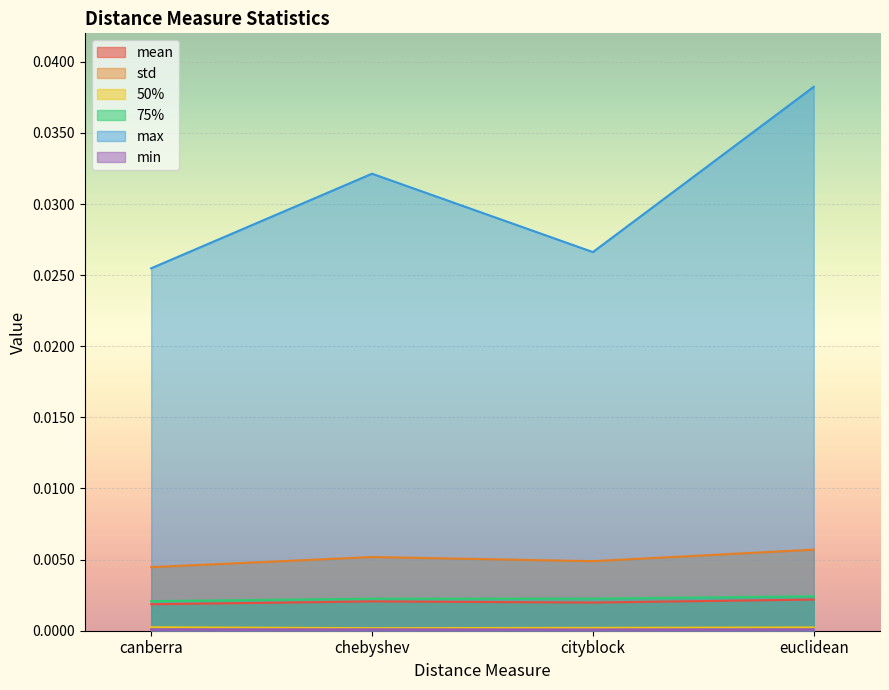

Between chebyshev and cityblock, which series saw the biggest shift?

max